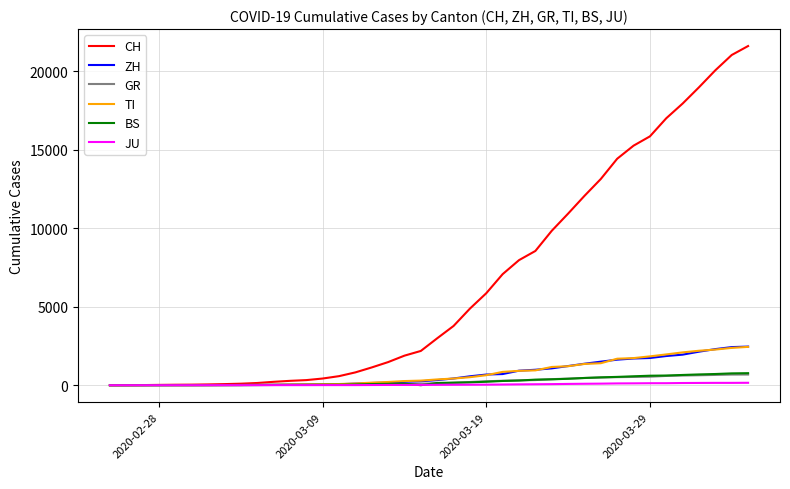

Which series has the largest range (max minus min)?

CH